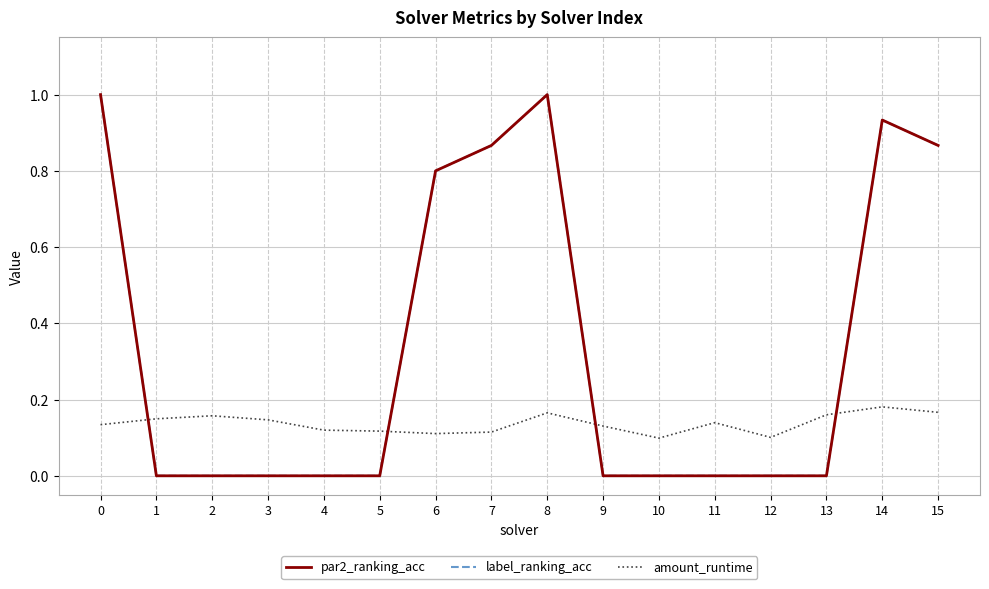

At which label does label_ranking_acc reach its minimum?

1